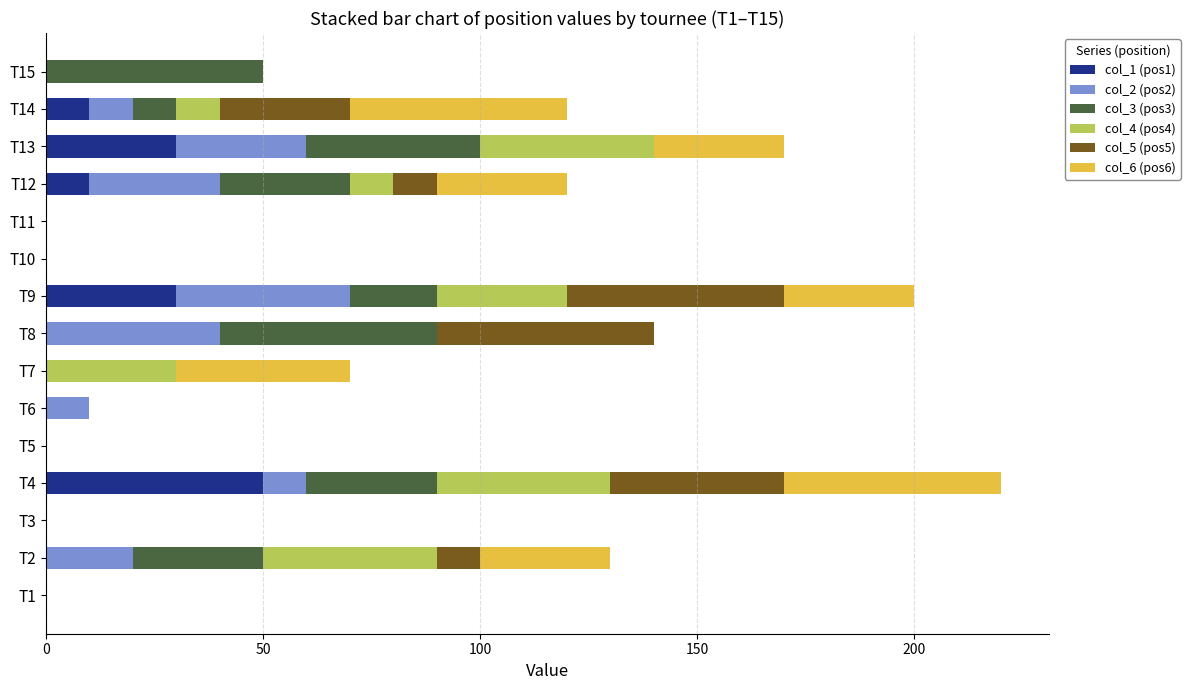

Which category has the highest value in the col_1 (pos1) series?

T4